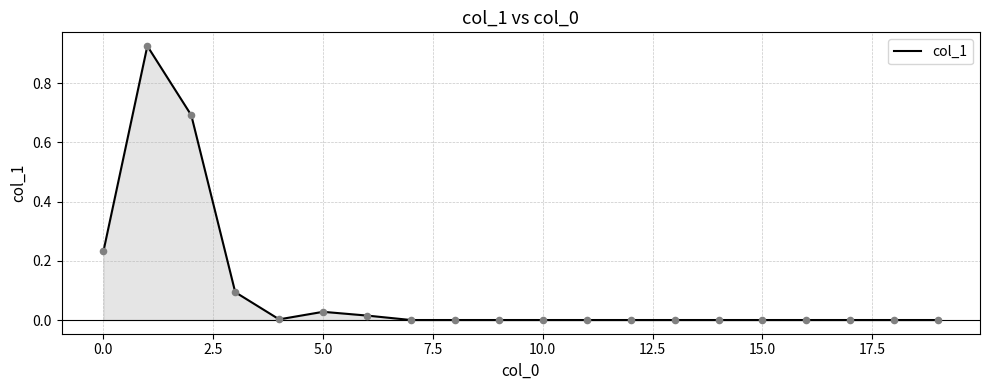

Is this an area chart (filled region under the line)?

Yes